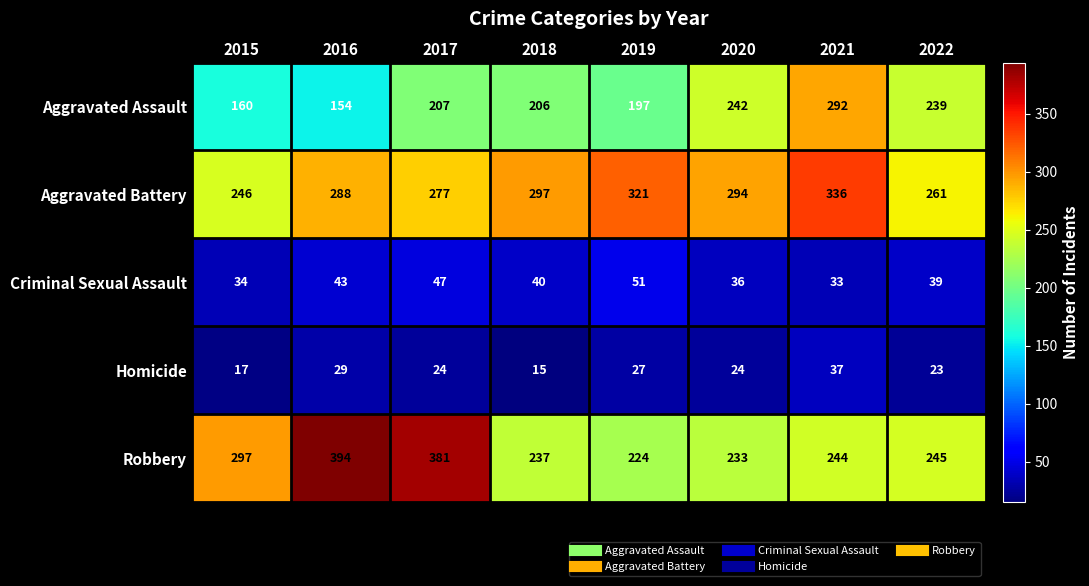

The Criminal Sexual Assault series shows 43 at 2016. True or false?

True